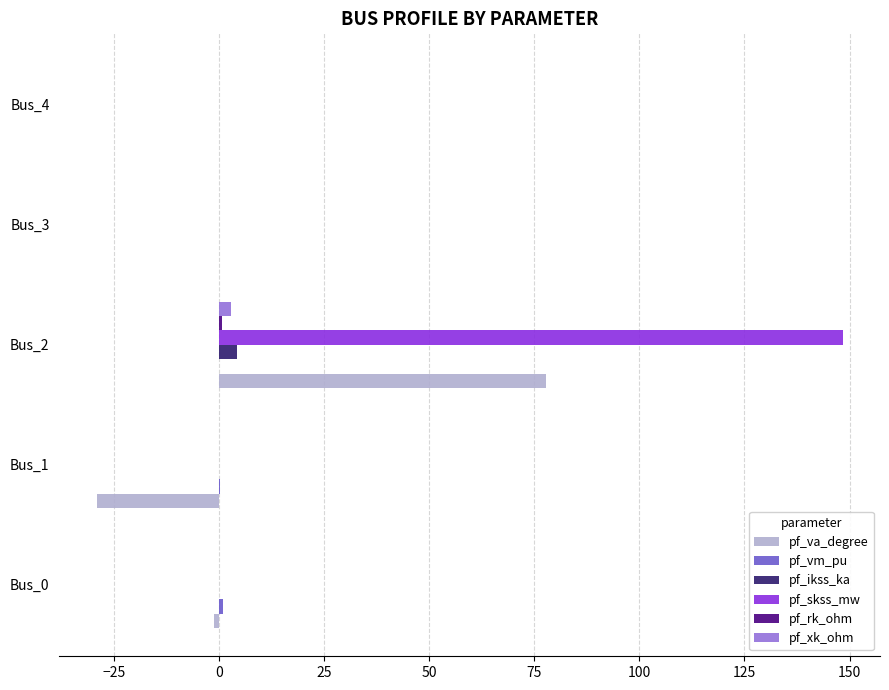

What is the sum of all pf_skss_mw values?

148.4